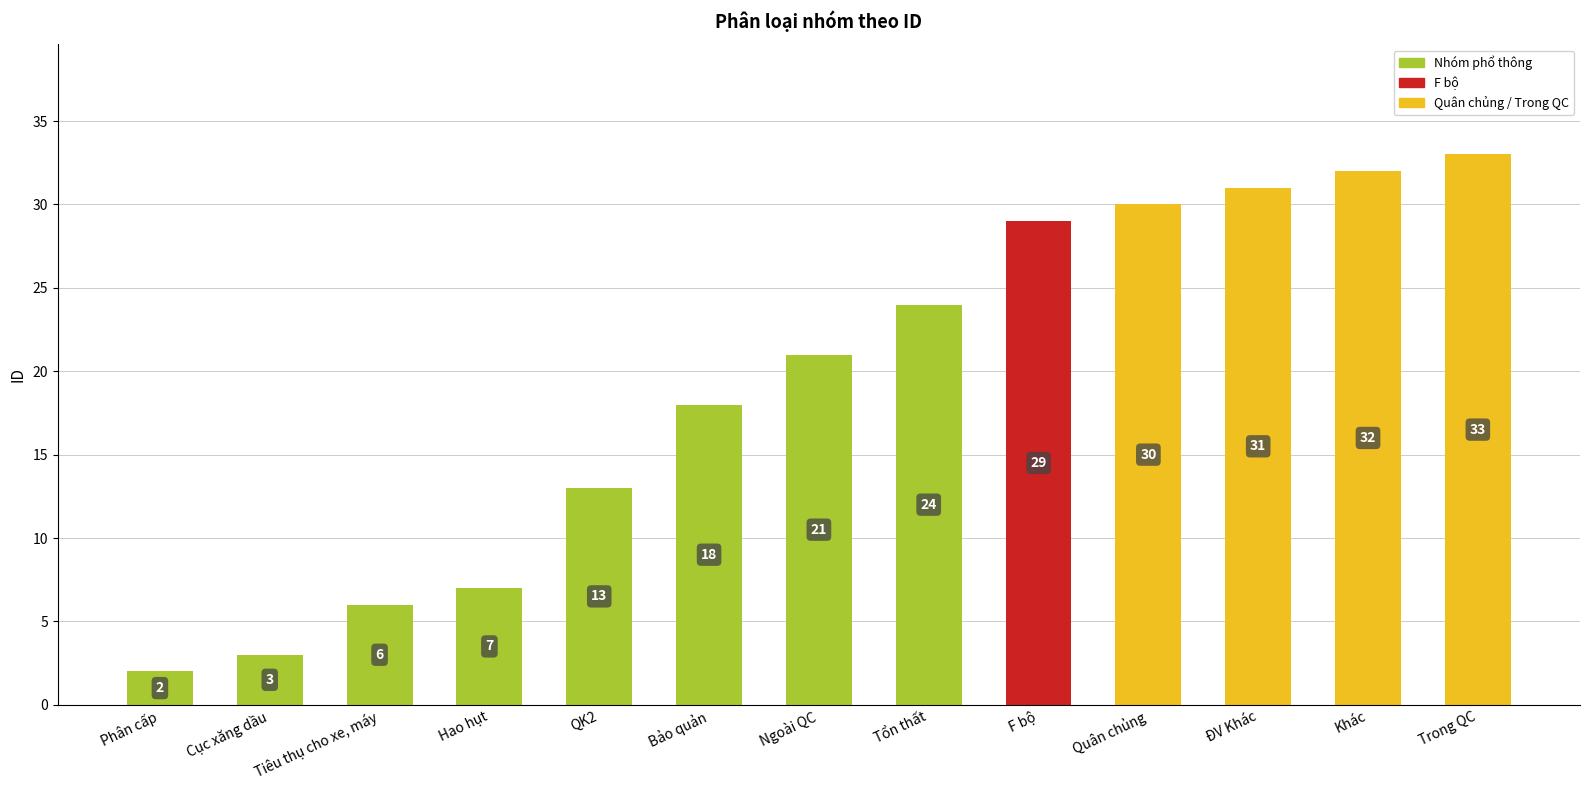

Rank the categories by value from highest to lowest.

Trong QC, Khác, ĐV Khác, Quân chủng, F bộ, Tổn thất, Ngoài QC, Bảo quản, QK2, Hao hụt, Tiêu thụ cho xe, máy, Cục xăng dầu, Phân cấp